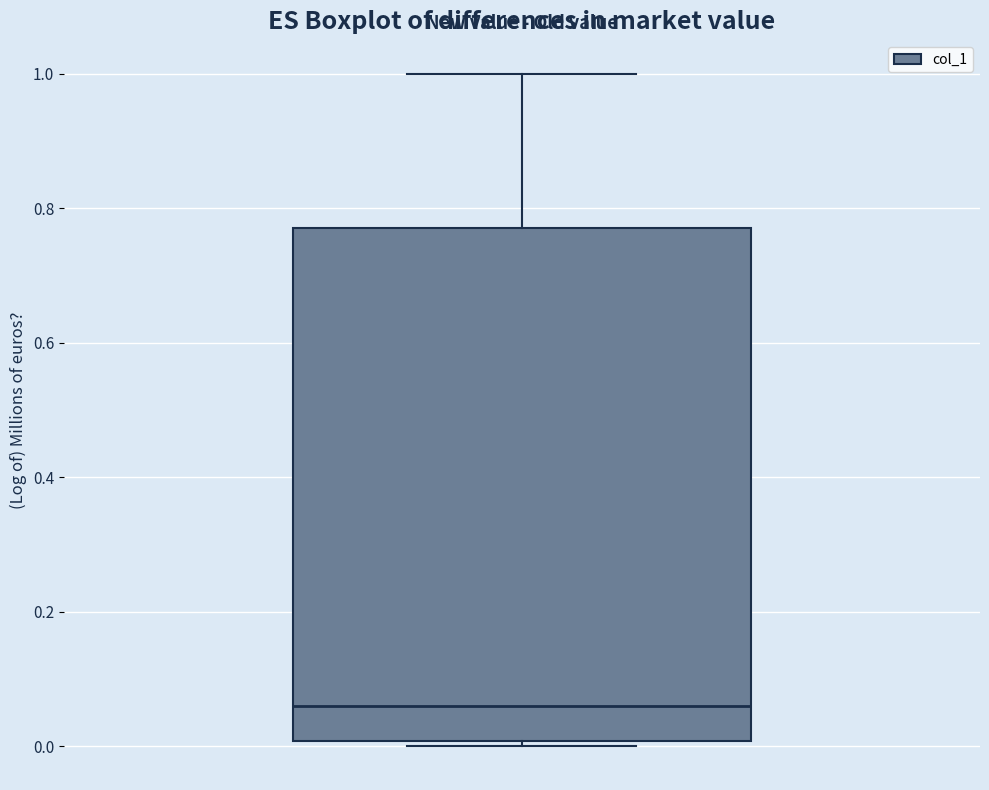

Where does the median line of the box sit on the y-axis? The values are not printed on the chart, so give them approximately, as read against the axis.

0.06